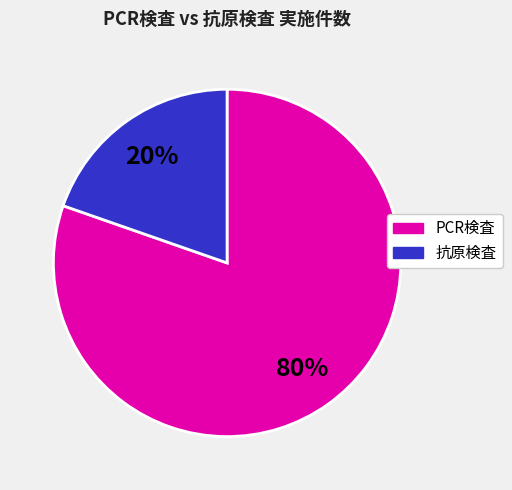

Do PCR検査 and 抗原検査 together represent more than half of the pie?

Yes